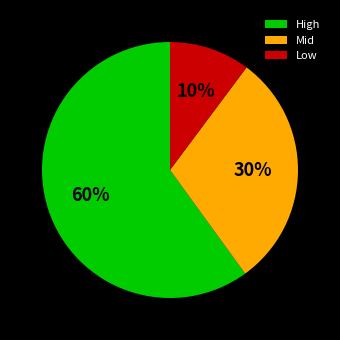

Between High and Low, which is larger?

High